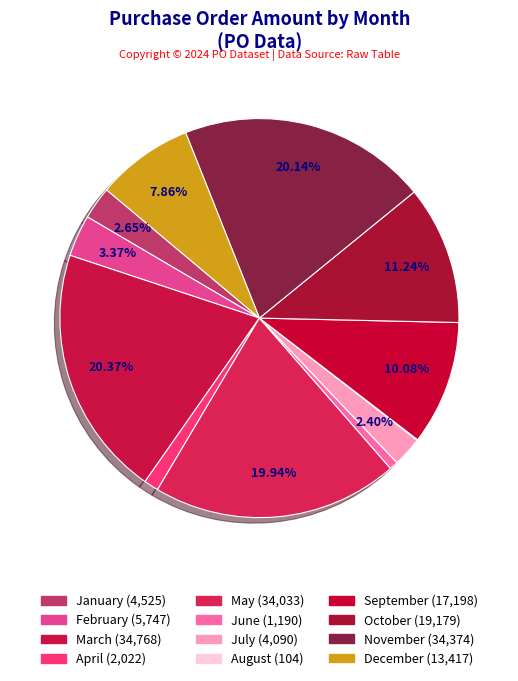

Is there any slice that represents more than half of the pie?

No